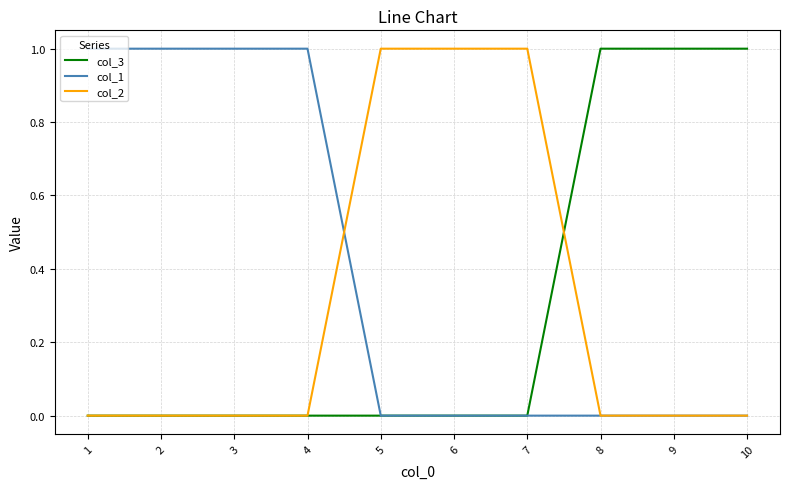

What is the maximum value shown in the chart?

1